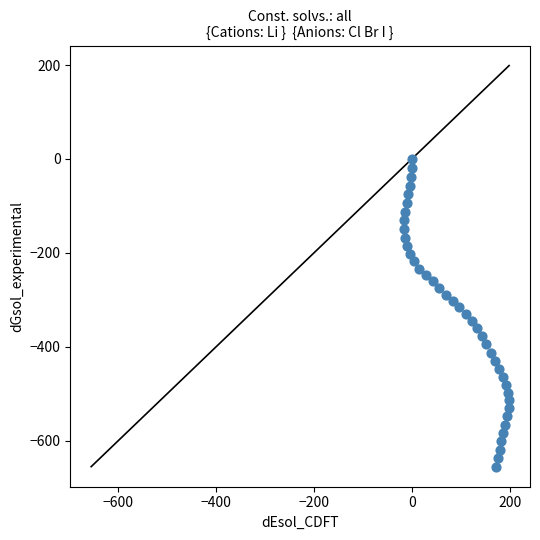

What is the range of Y values (max minus min)?

655.0